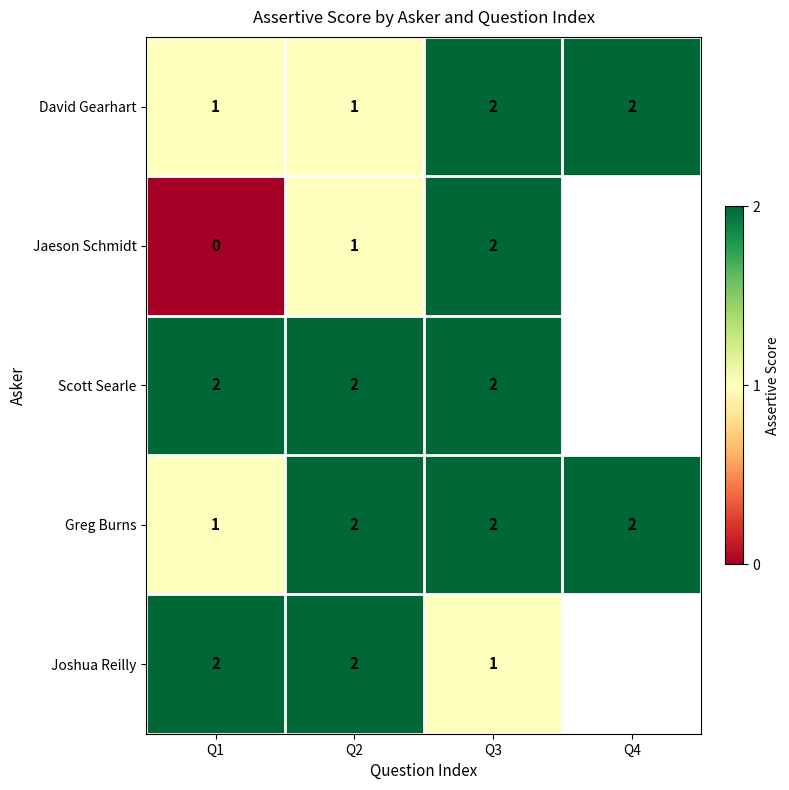

Is it true that Greg Burns equals 2 at Q4?

True